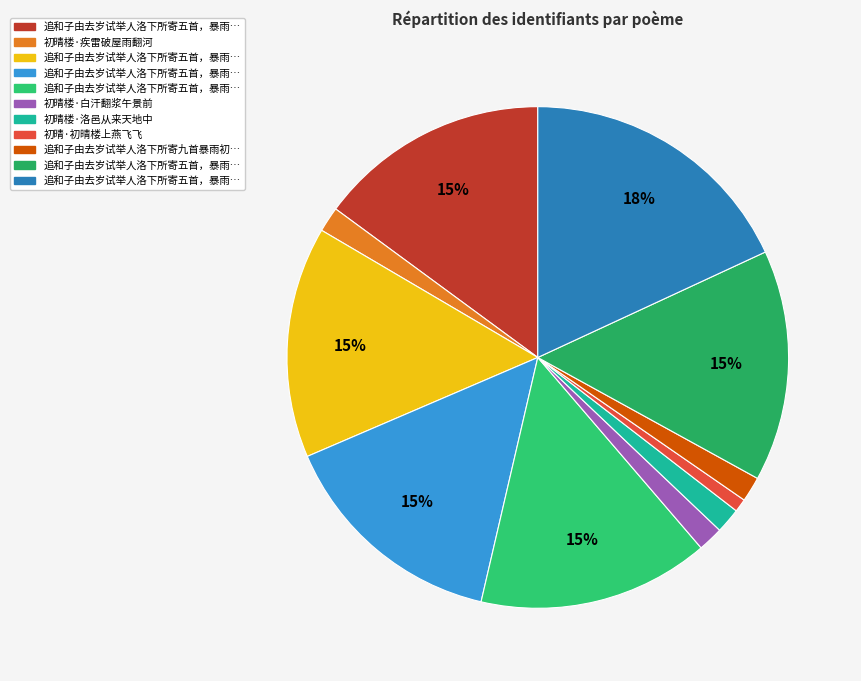

Count the number of slices in the pie.

11